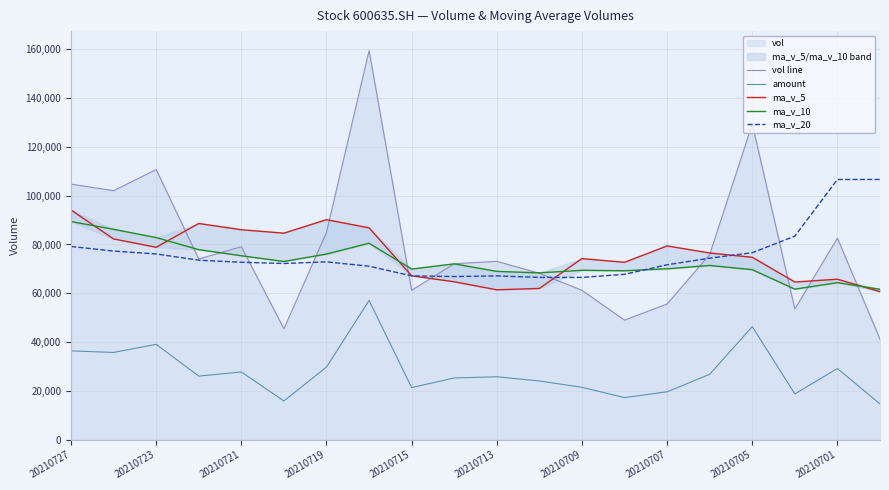

At how many categories does at least one series exceed 123690?

2